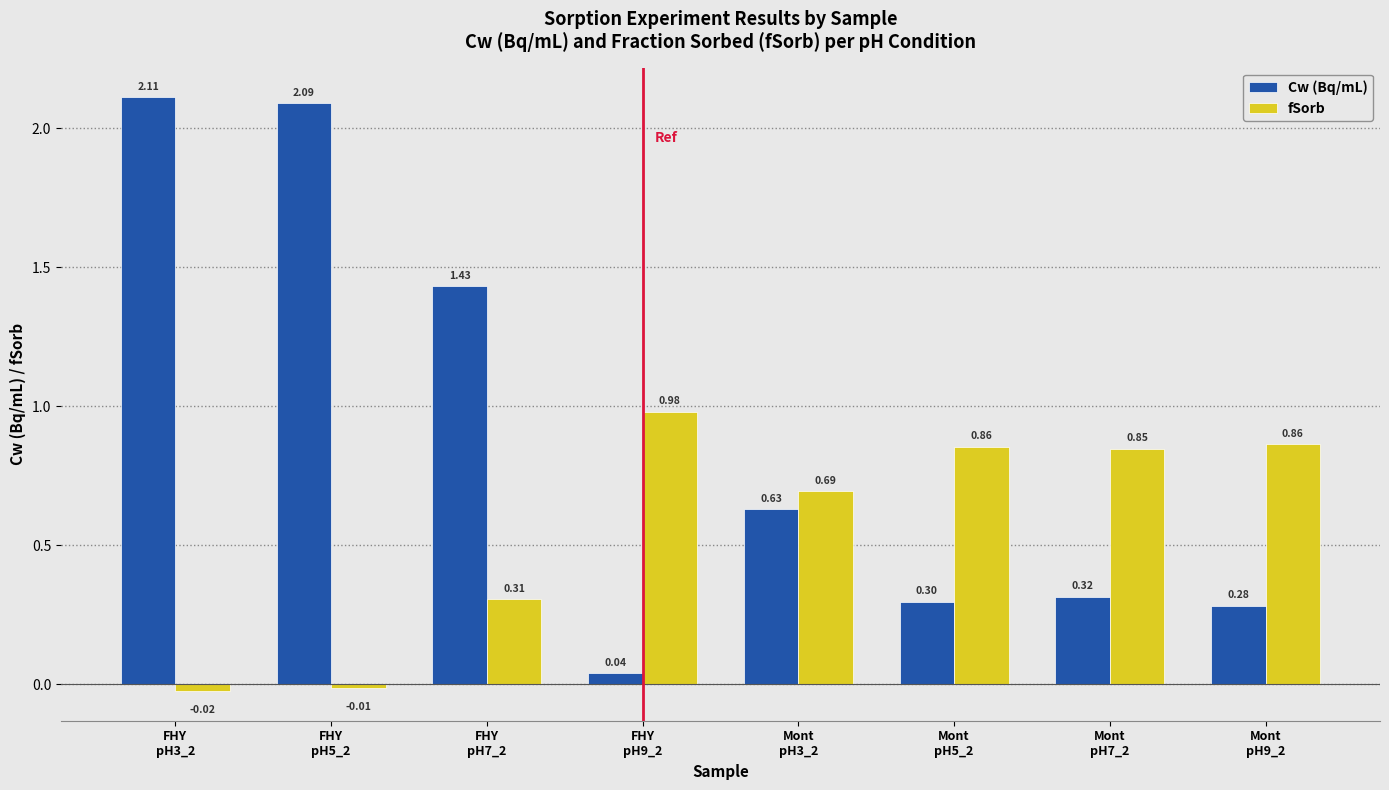

Rank the series by their maximum value, from highest to lowest.

Cw (Bq/mL), fSorb